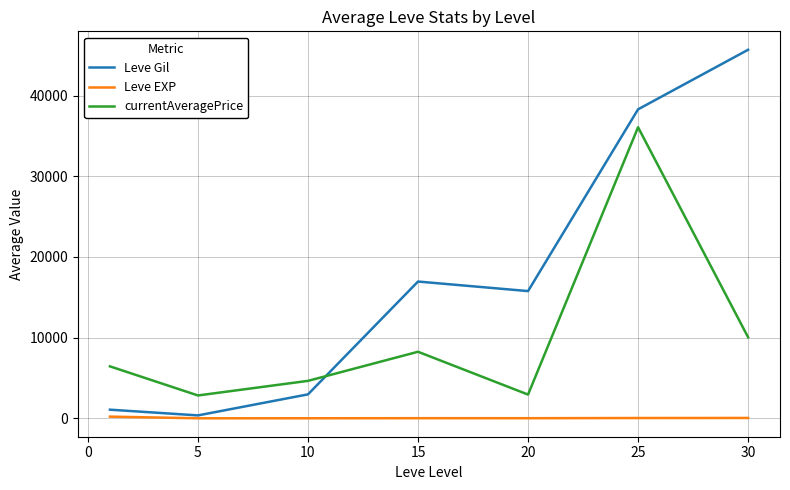

Rank the series by their average value, from lowest to highest.

Leve EXP, currentAveragePrice, Leve Gil